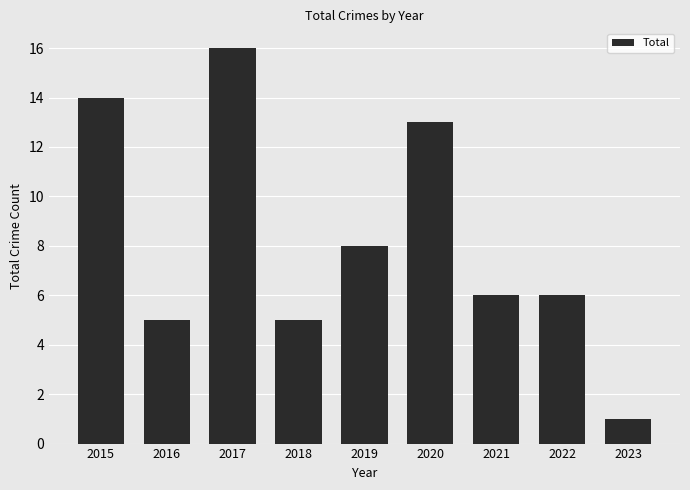

Is it true that the value at 2021 is 4?

False